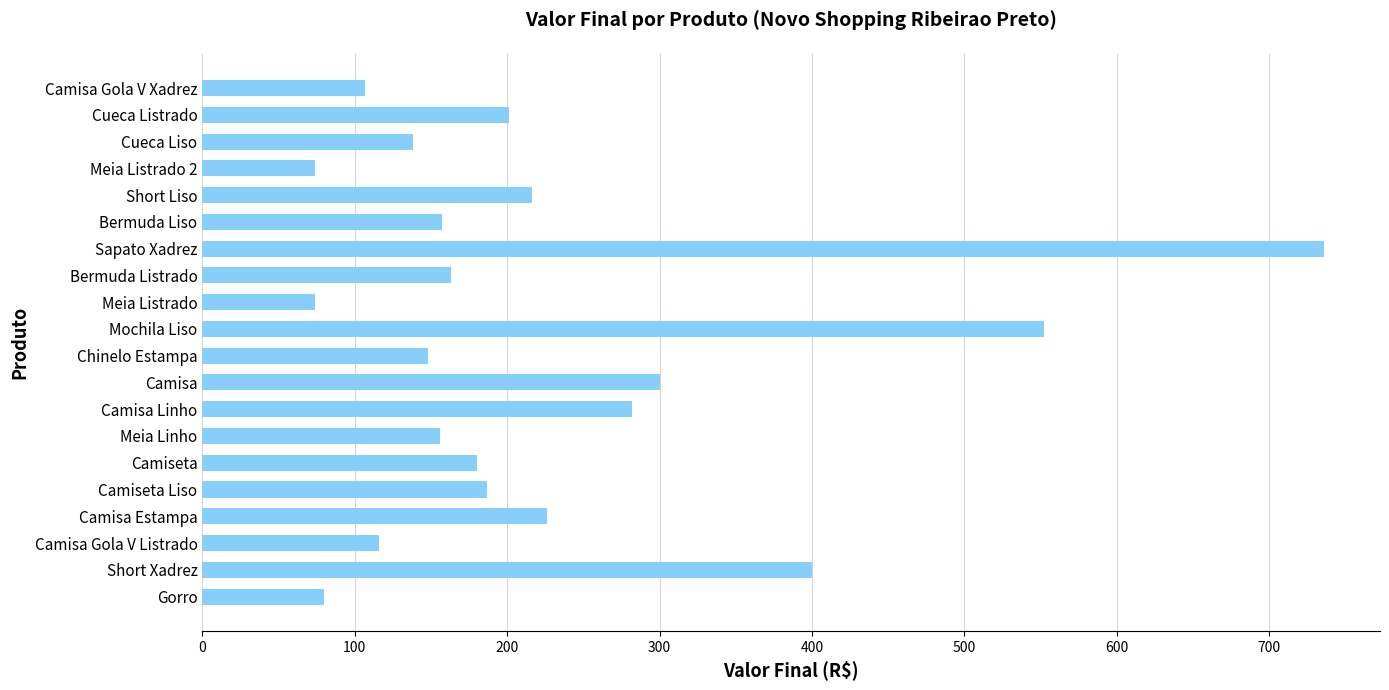

The value at Camiseta Liso is 299. True or false?

False